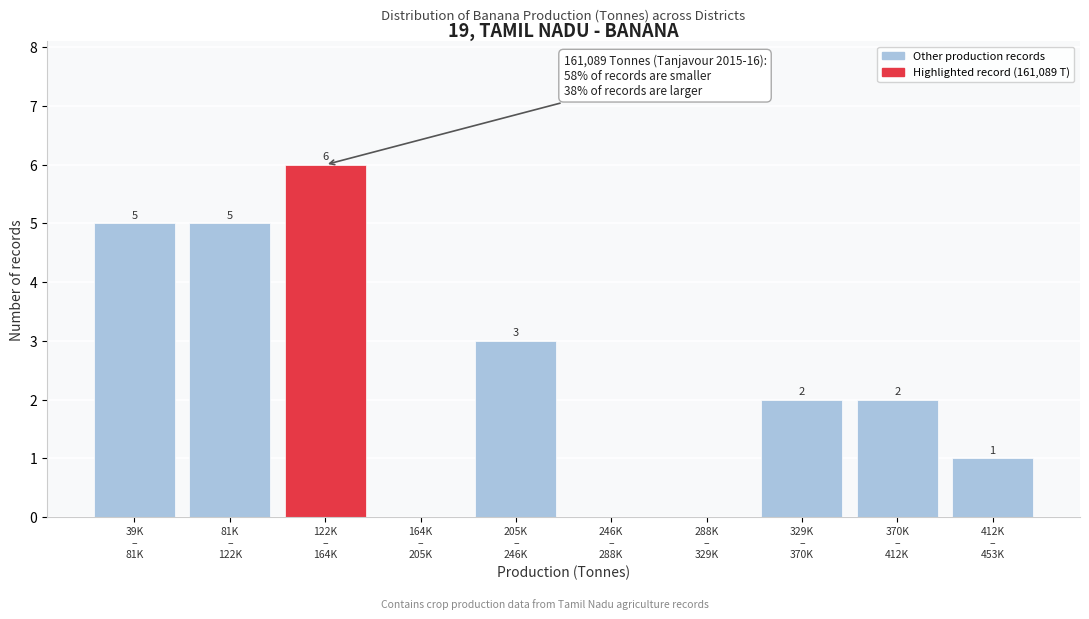

What is the maximum value shown in the chart?

6